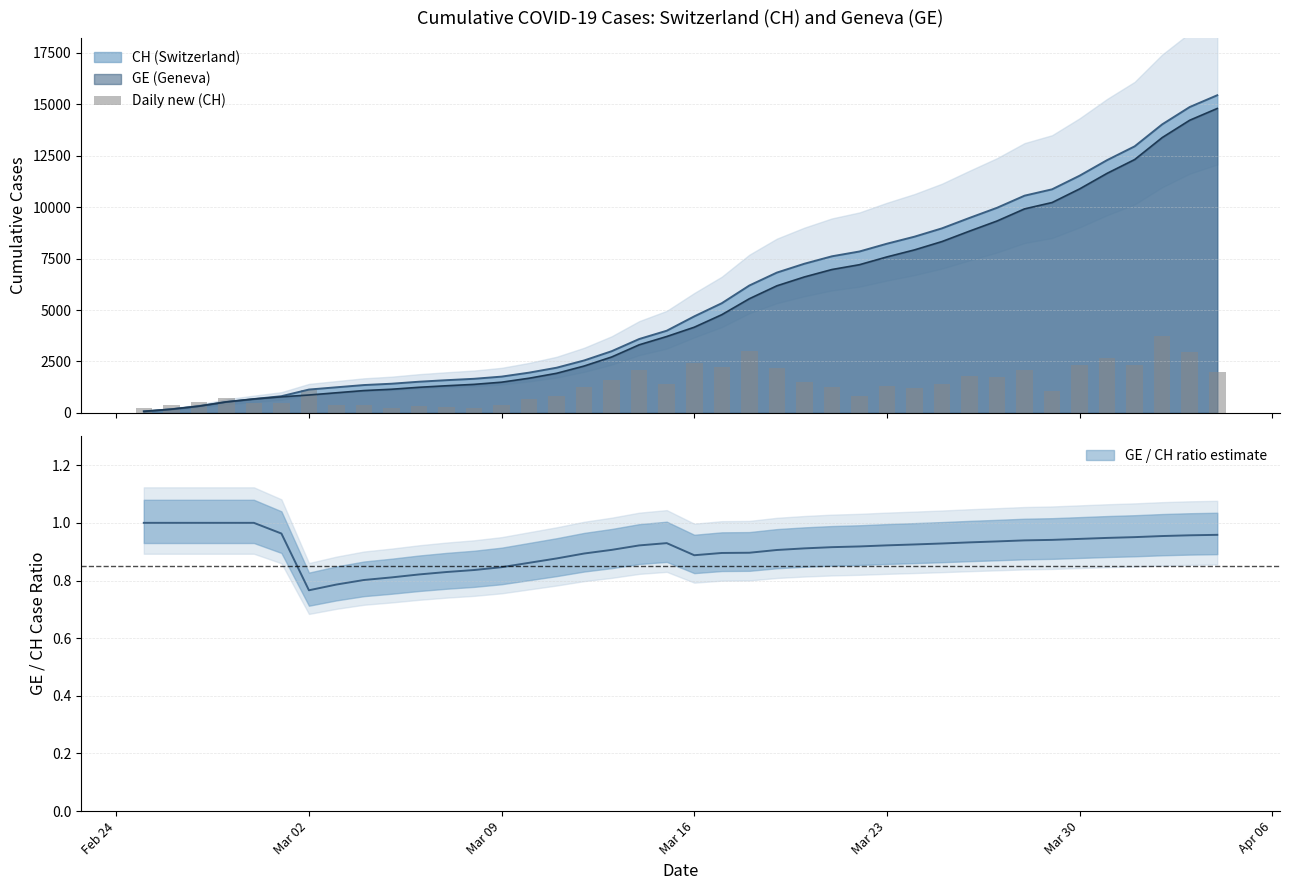

What is the average value?

1350.9